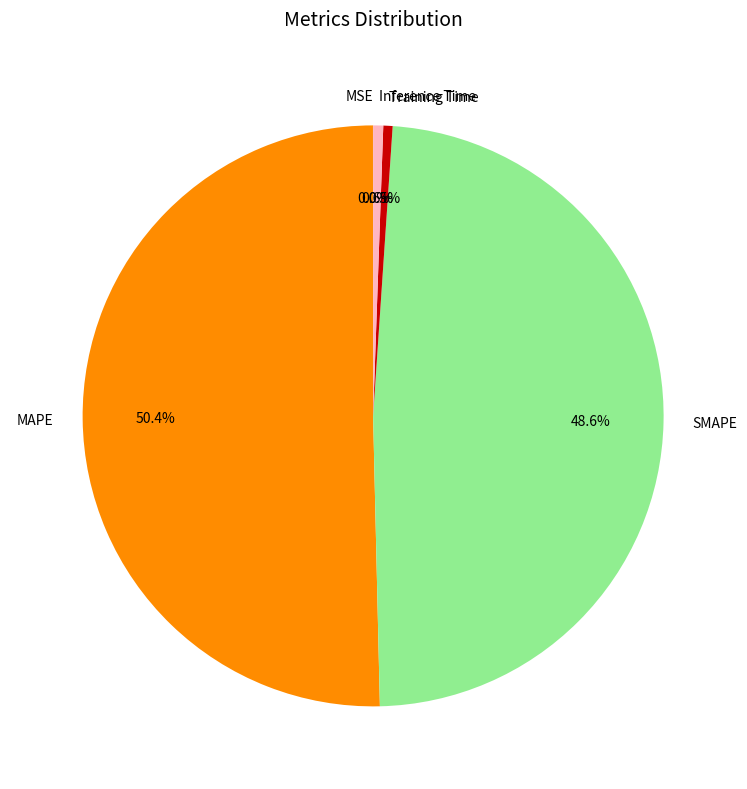

What is the largest slice in the pie chart?

MAPE